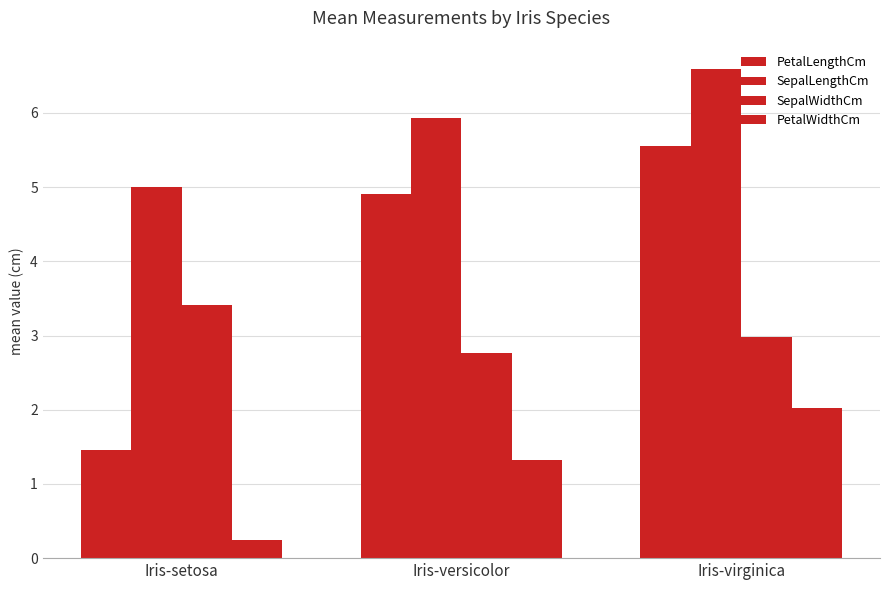

Which category has the highest value in the PetalWidthCm series?

Iris-virginica